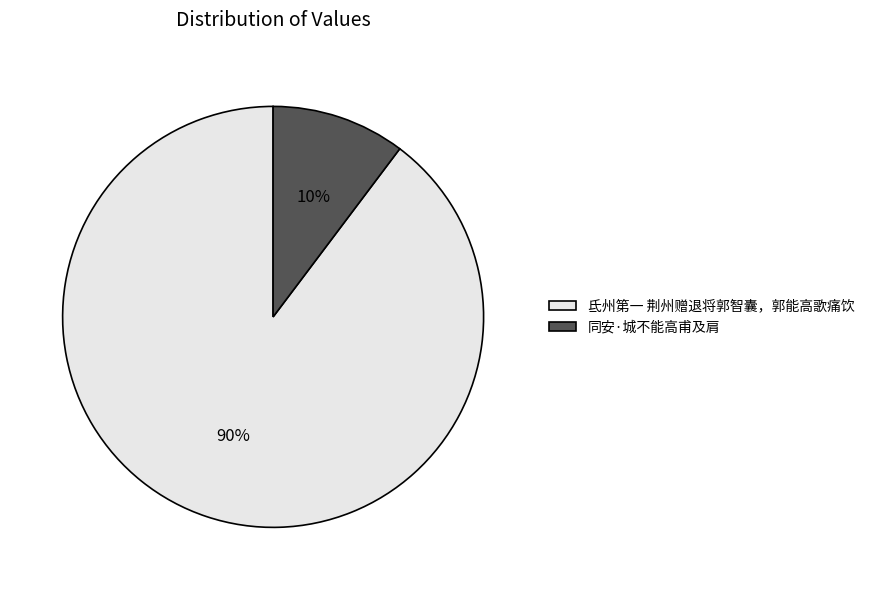

Between 同安·城不能高甫及肩 and 氐州第一 荆州赠退将郭智囊，郭能高歌痛饮, which is larger?

氐州第一 荆州赠退将郭智囊，郭能高歌痛饮